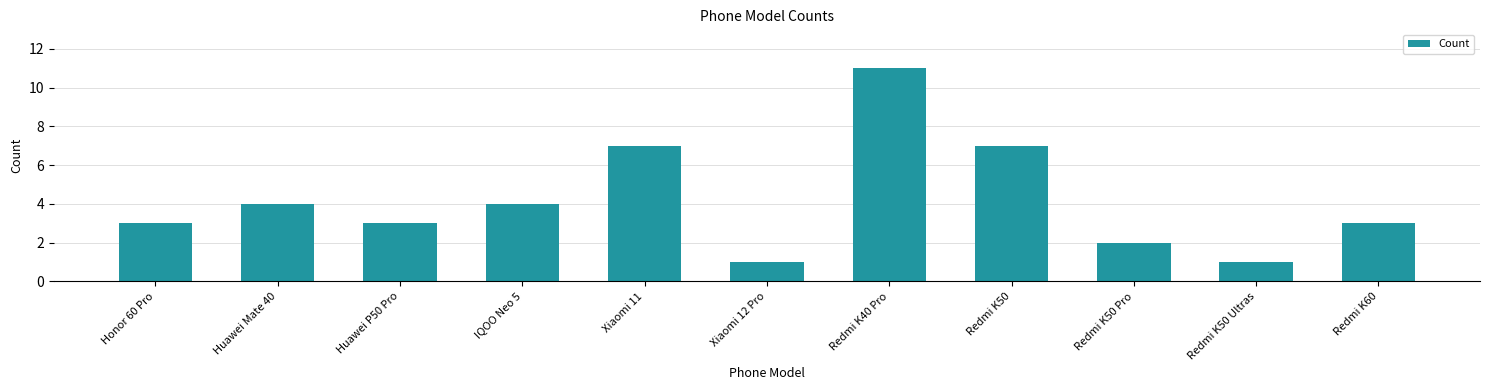

What is the maximum value shown in the chart?

11